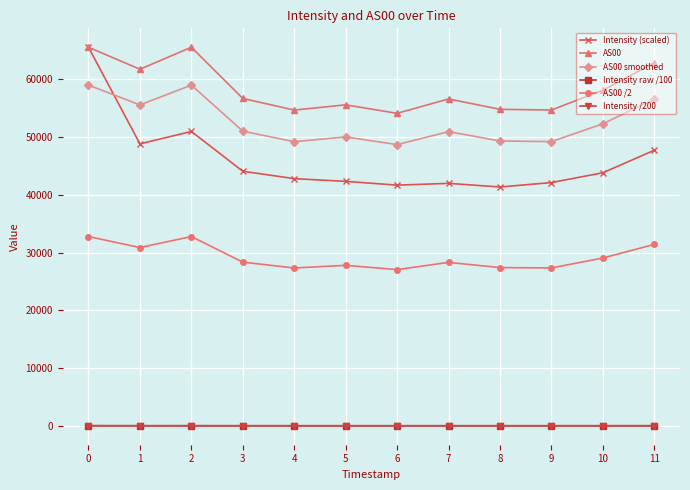

What is the difference between the maximum and minimum values in the Intensity (scaled) series?

24188.8